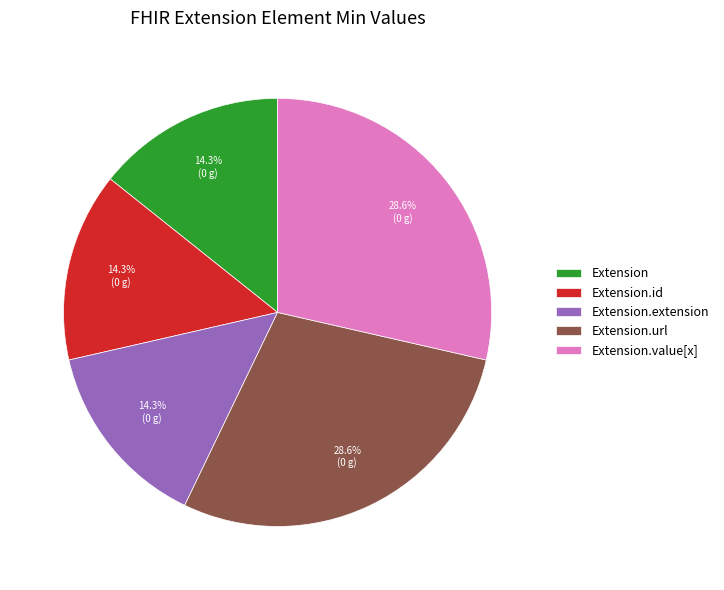

To the nearest percent, what is the combined percentage of Extension.url and Extension?

43%